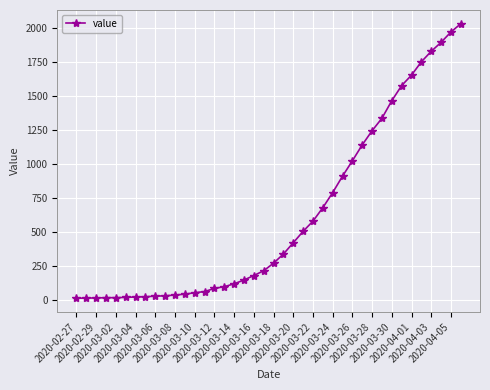

What is the greatest value displayed?

2032